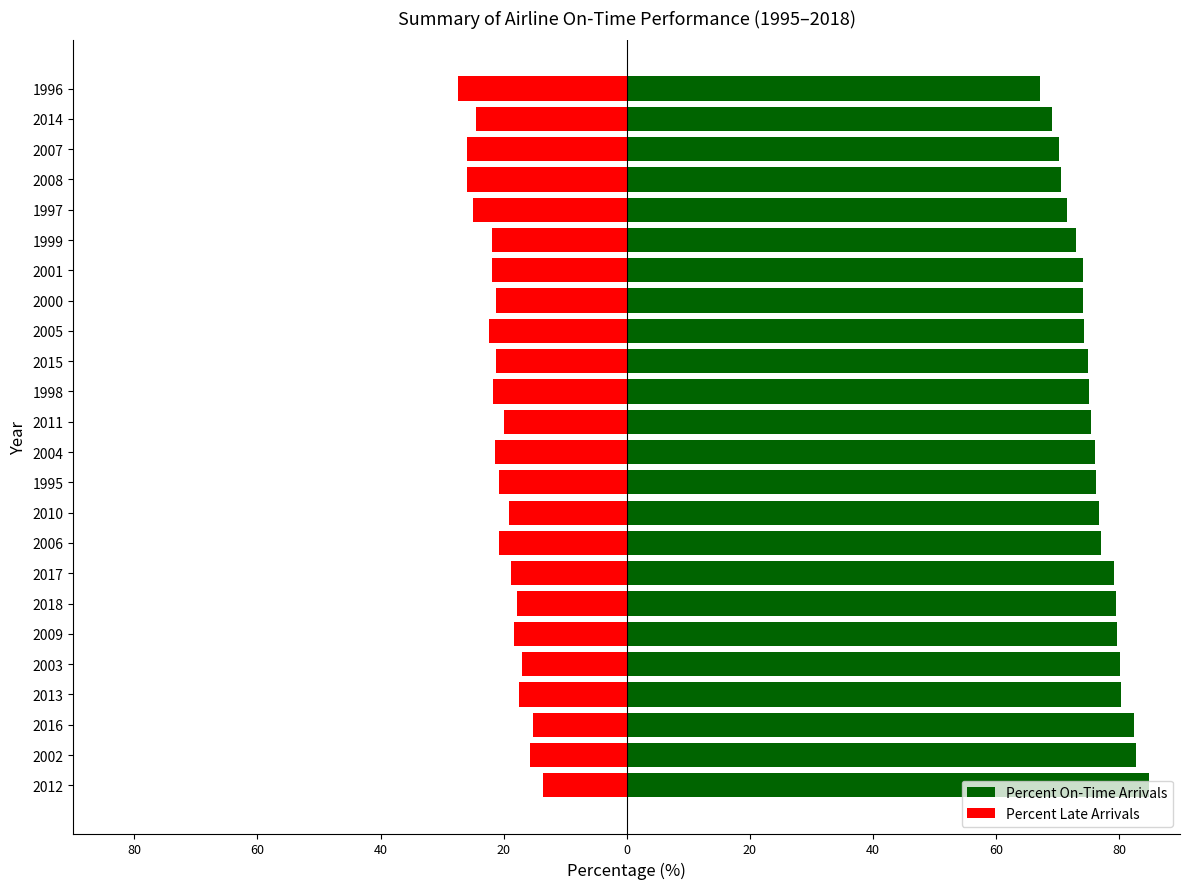

How many data points in Percent Late Arrivals are above -20?

10